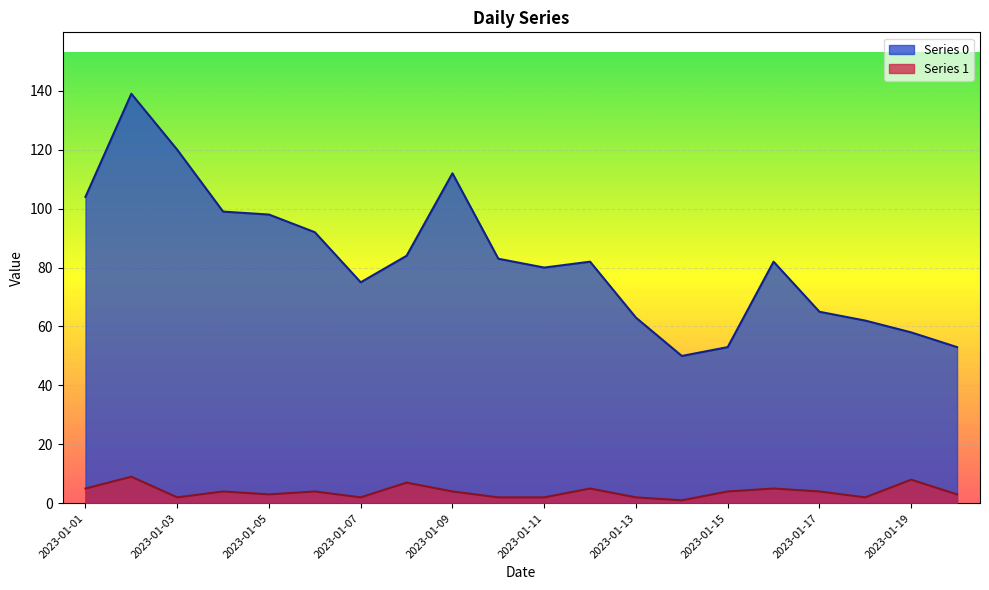

What is the value of the Series 0 point at the 19th from the left?

58